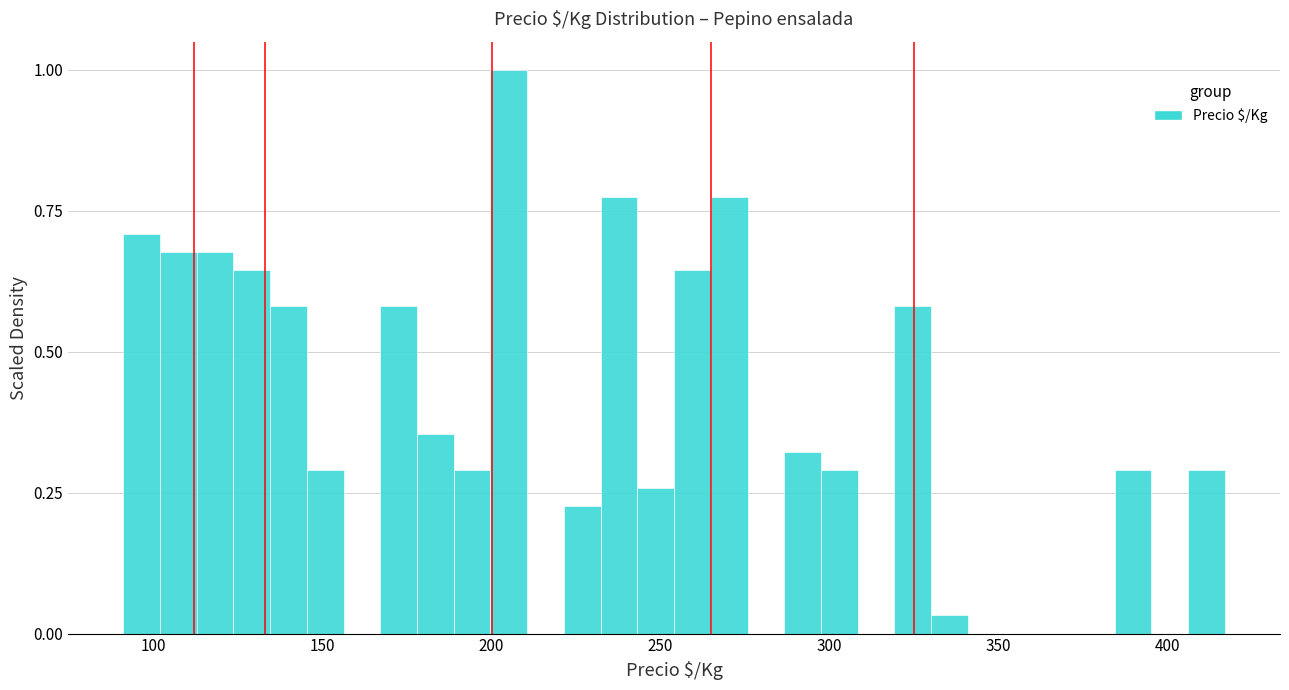

Around what value on the x-axis is the tallest bar? Give the approximate position of its centre, as read against the axis.

205